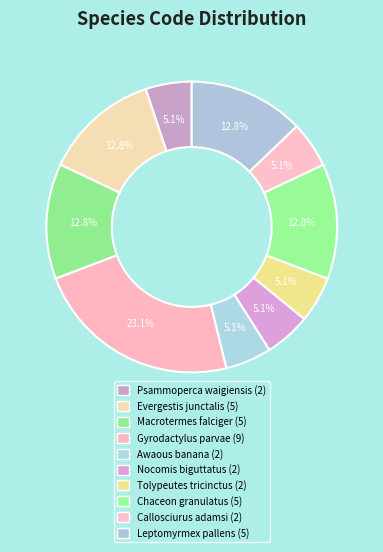

Between Psammoperca waigiensis and Leptomyrmex pallens, which is larger?

Leptomyrmex pallens